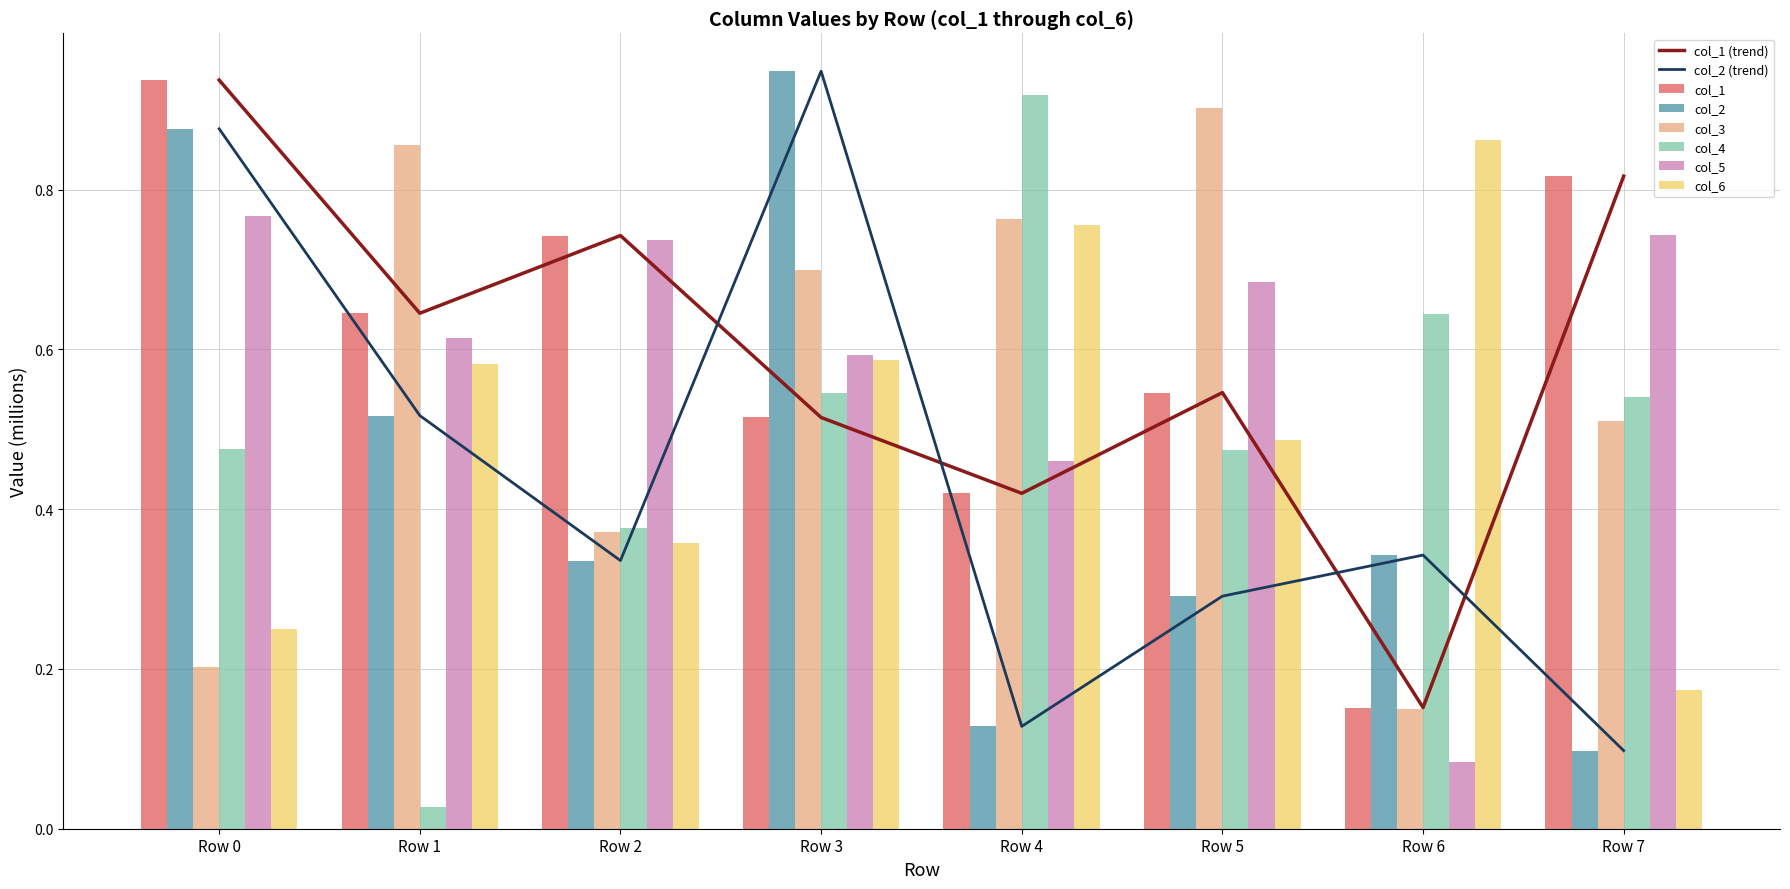

What is the value of the col_4 bar at the 6th from the left?

0.5